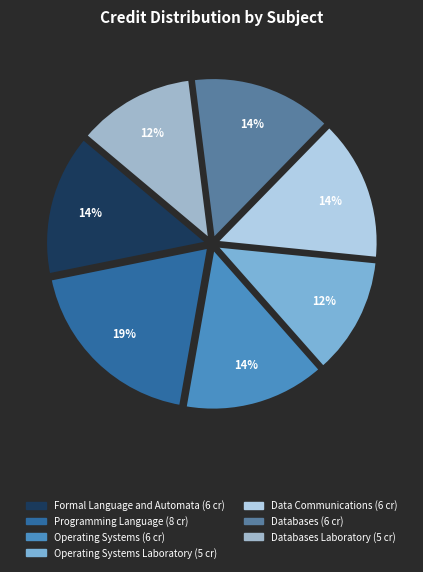

To the nearest percent, what is the average slice percentage?

14%